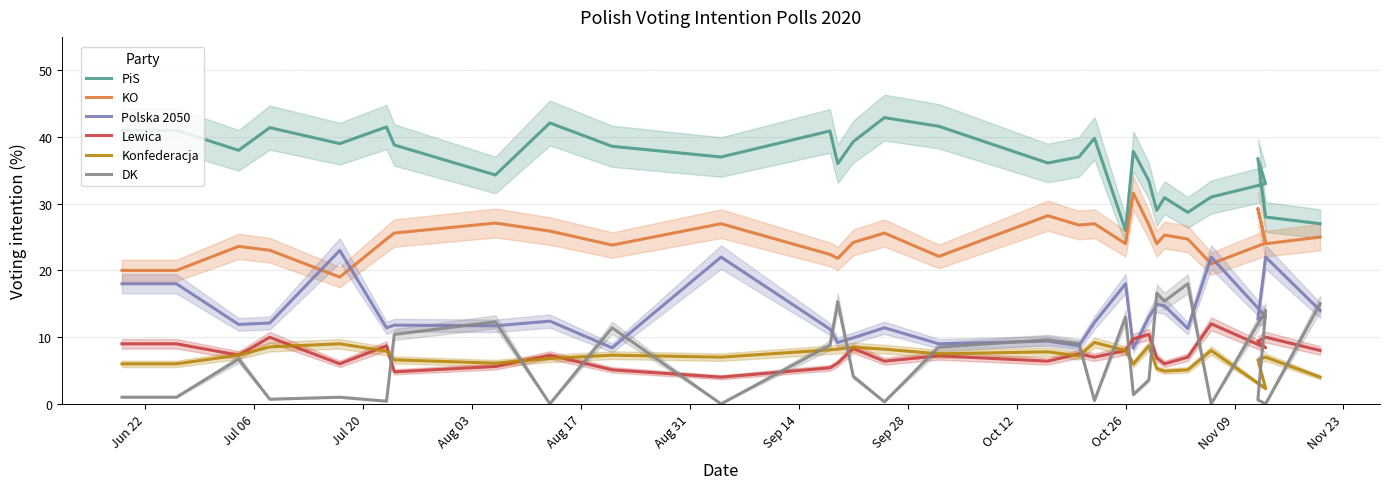

At how many categories does at least one series exceed 41?

5